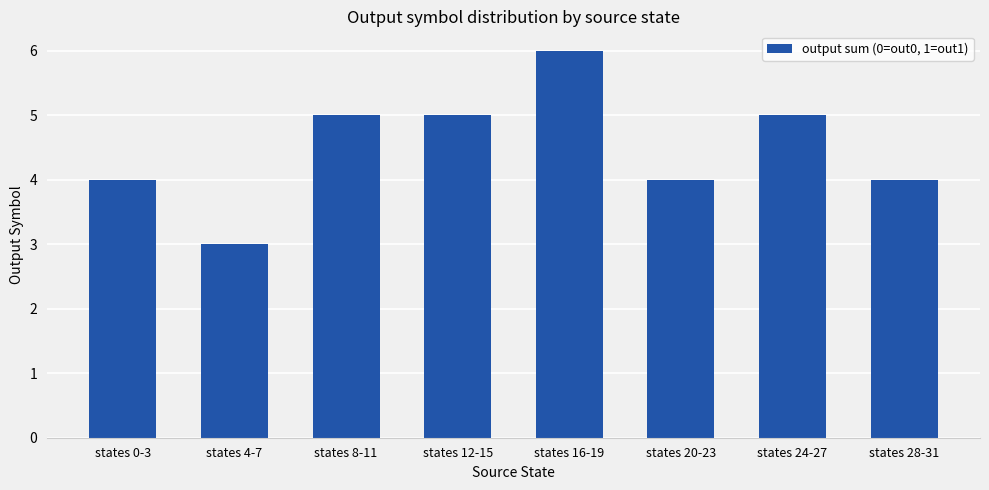

Count the number of categories in the chart.

8